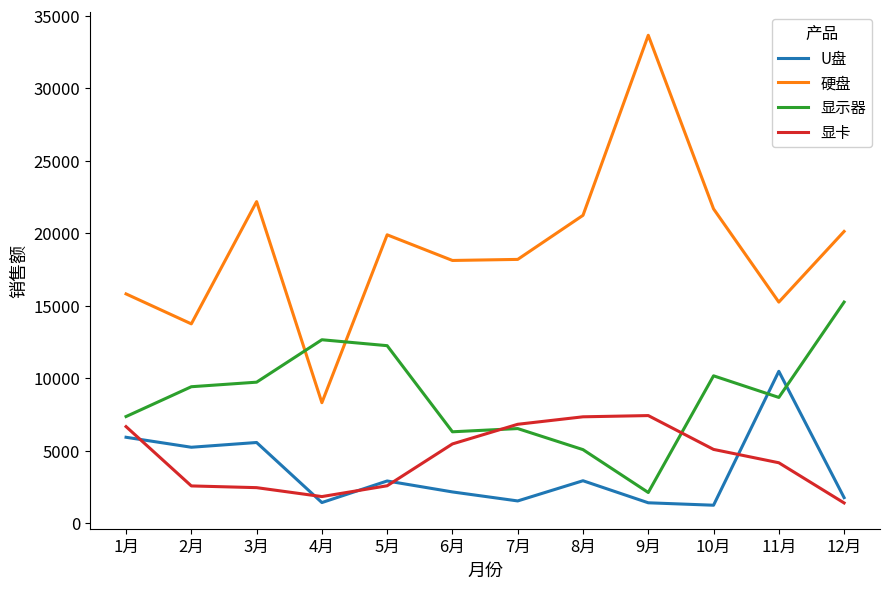

What is the sum of all 显卡 values?

53752